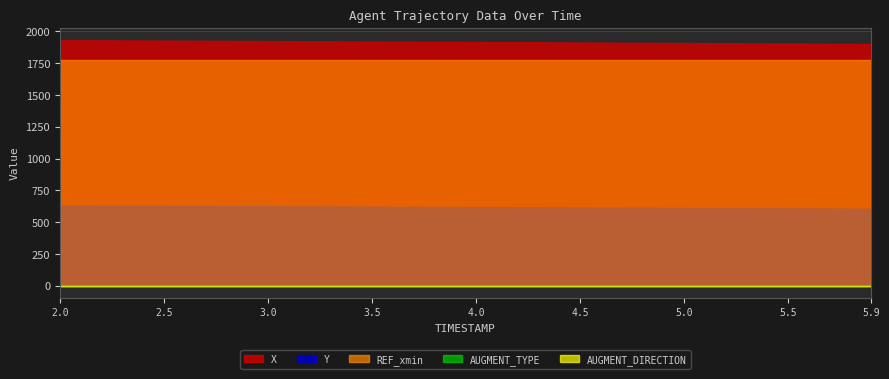

True or false: X and AUGMENT_TYPE intersect in this chart.

False